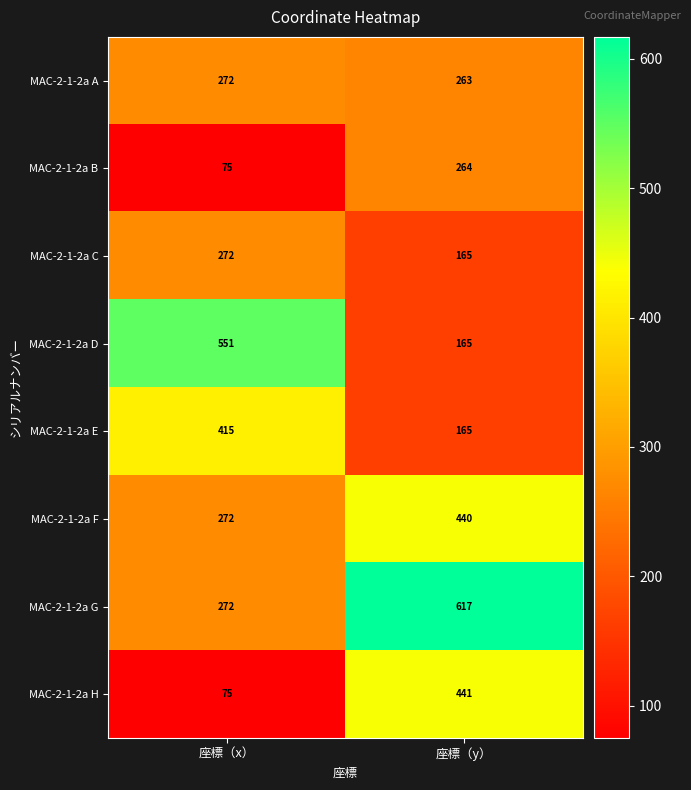

Which series has the largest range (max minus min)?

MAC-2-1-2a D